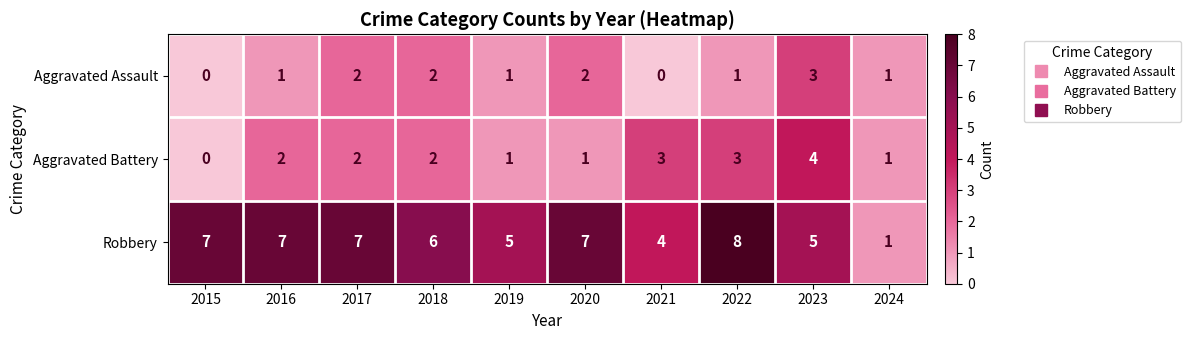

Is the value of Robbery at 2019 greater than the value of Aggravated Assault at 2020?

Yes